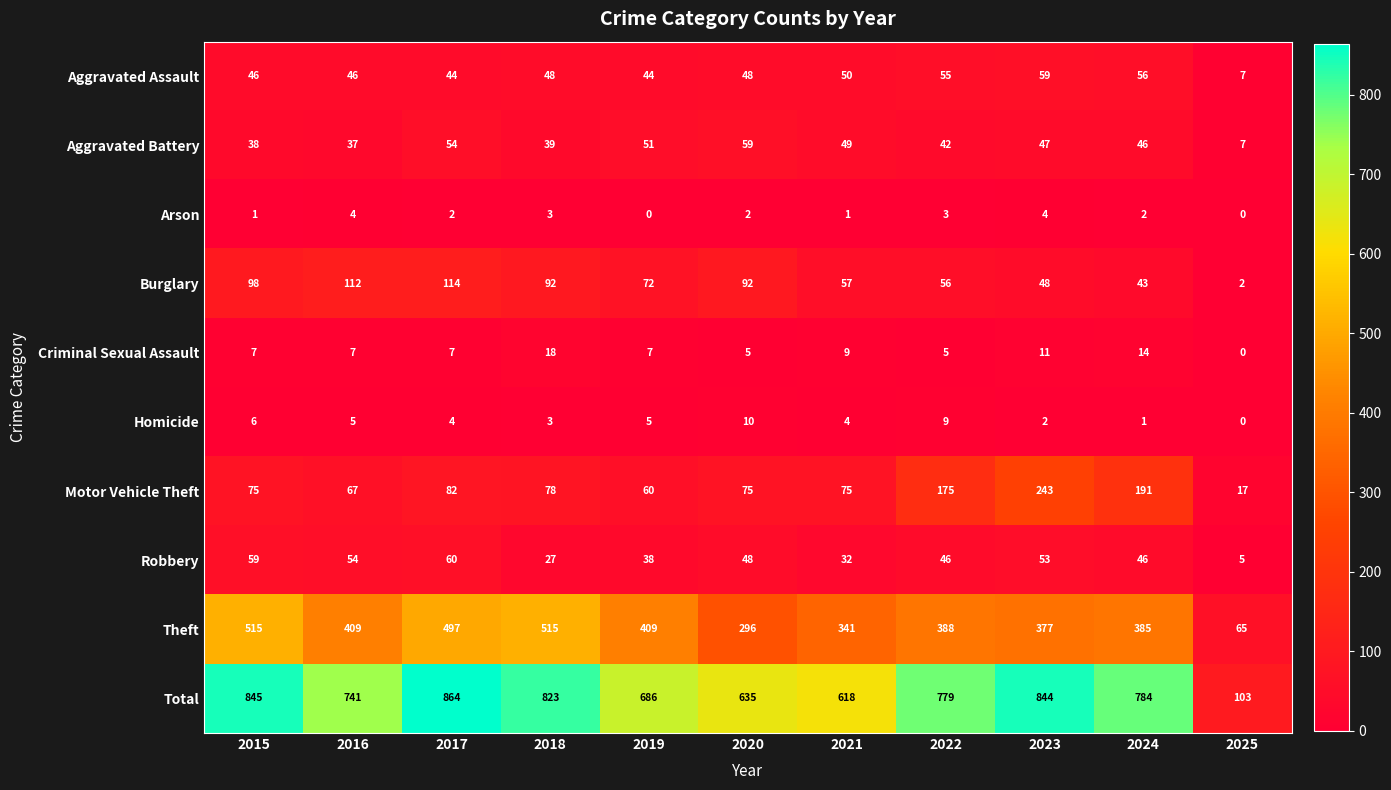

Between 2024 and 2025, which series saw the biggest shift?

Total